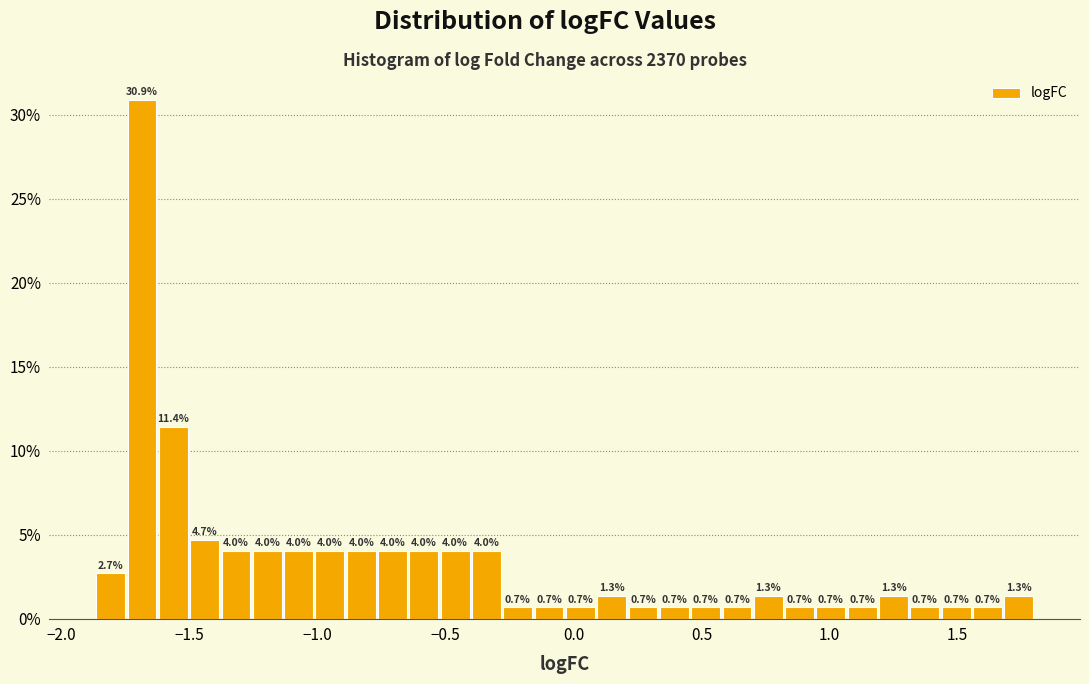

Around what value on the x-axis is the tallest bar? Give the approximate position of its centre, as read against the axis.

-1.70